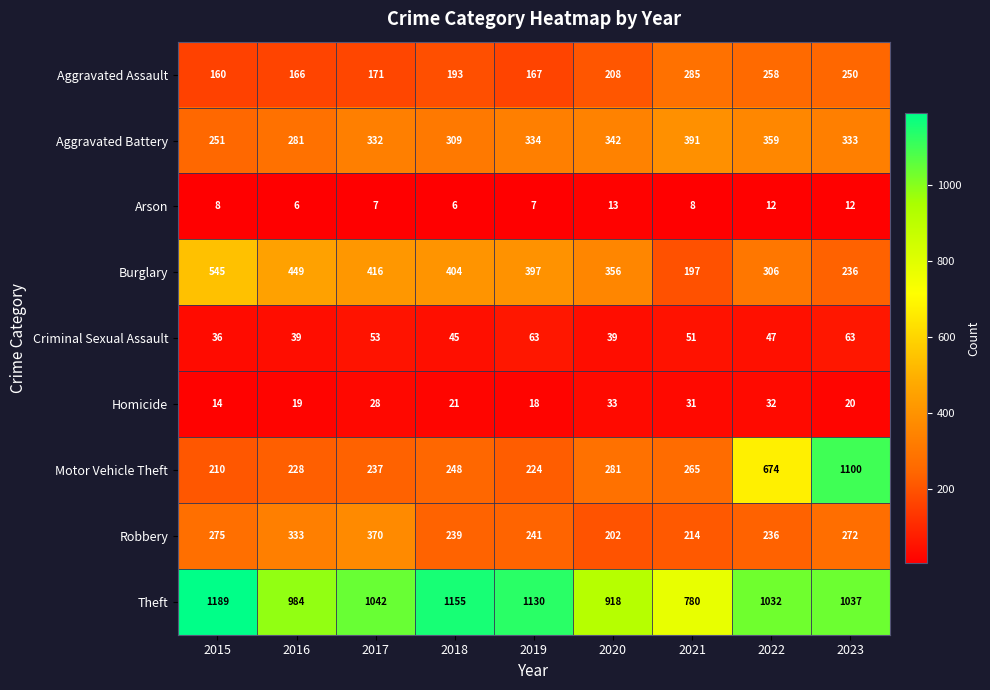

At which label is Aggravated Battery closest to 321?

2017